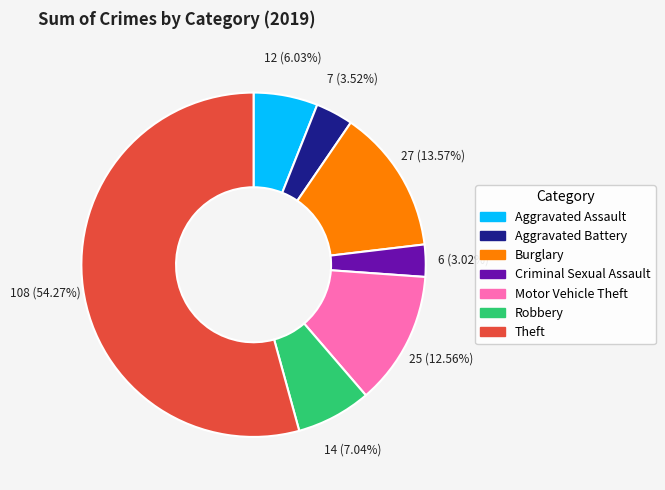

True or false: Theft accounts for 63% of the total.

False